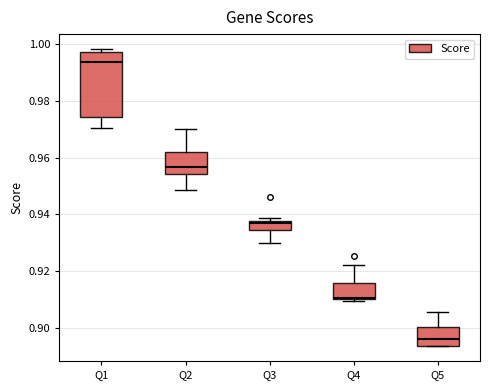

Which box has the lowest median line?

Q5